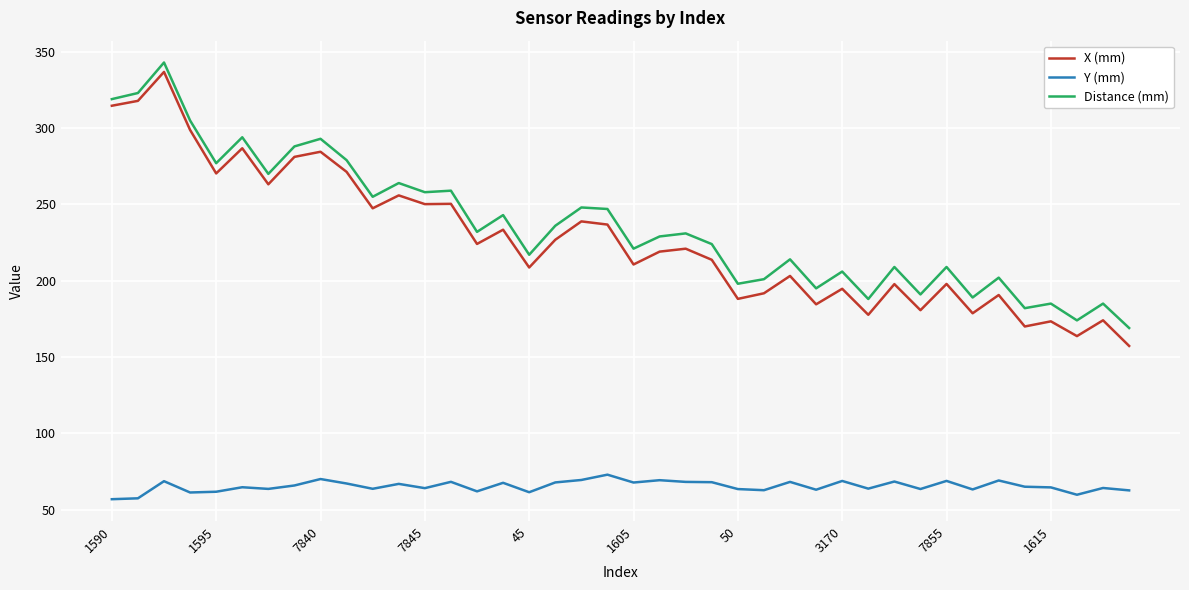

Which series has the largest range (max minus min)?

X (mm)